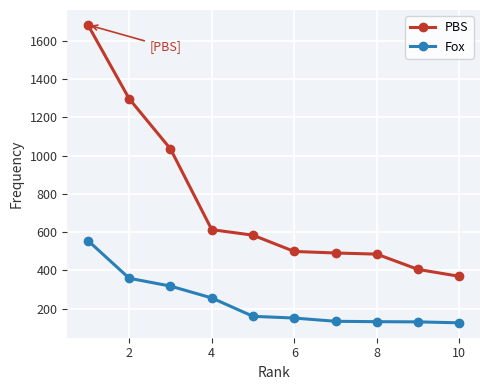

True or false: PBS and Fox intersect in this chart.

False